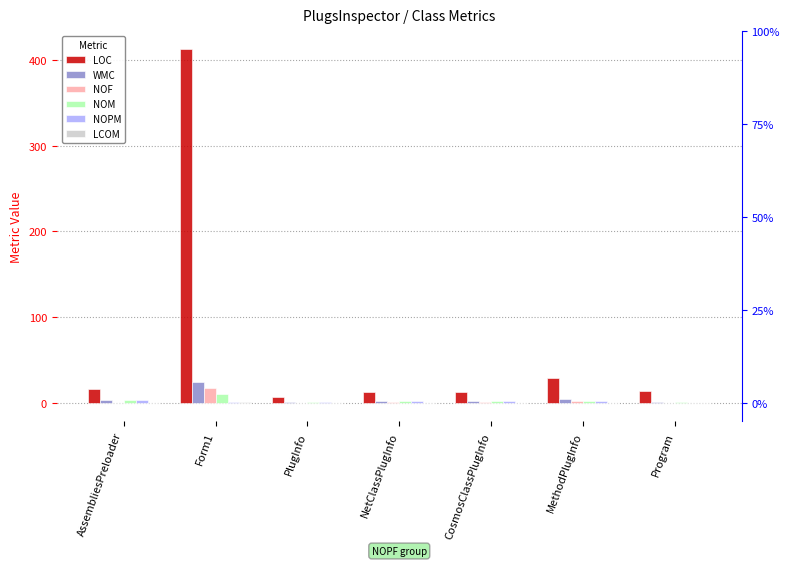

What are all the series names shown in the legend?

LOC, WMC, NOF, NOM, NOPM, LCOM